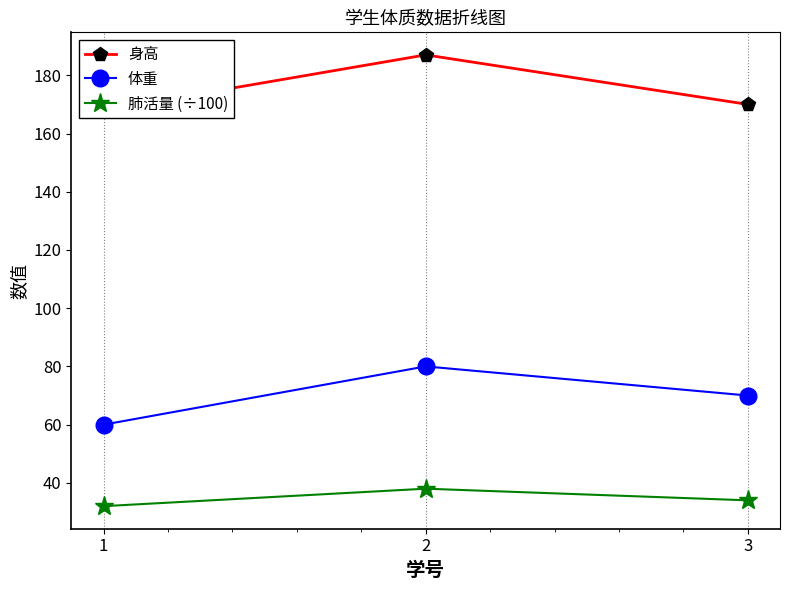

What is the smallest value displayed?

32